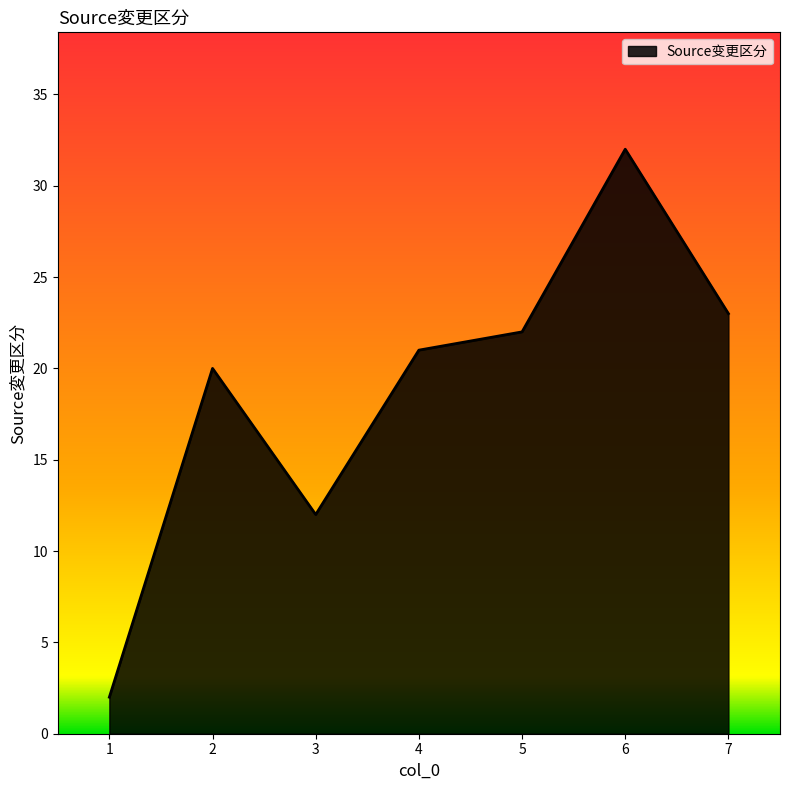

Where is the first local maximum?

2